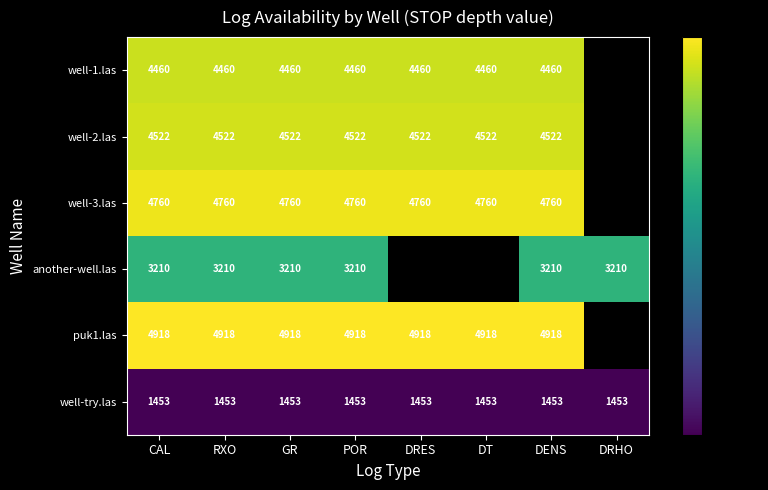

What is the sum of the puk1.las values at DRES and GR?

9836